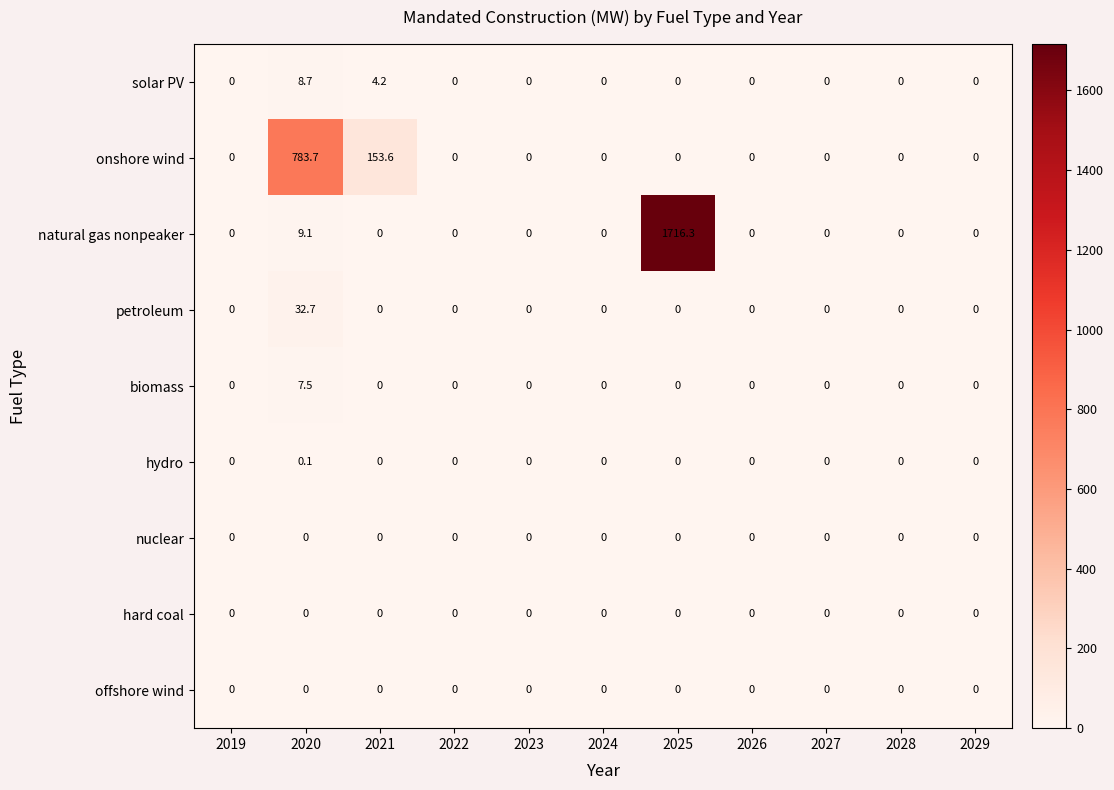

At which category is the sum across all series the highest?

2025